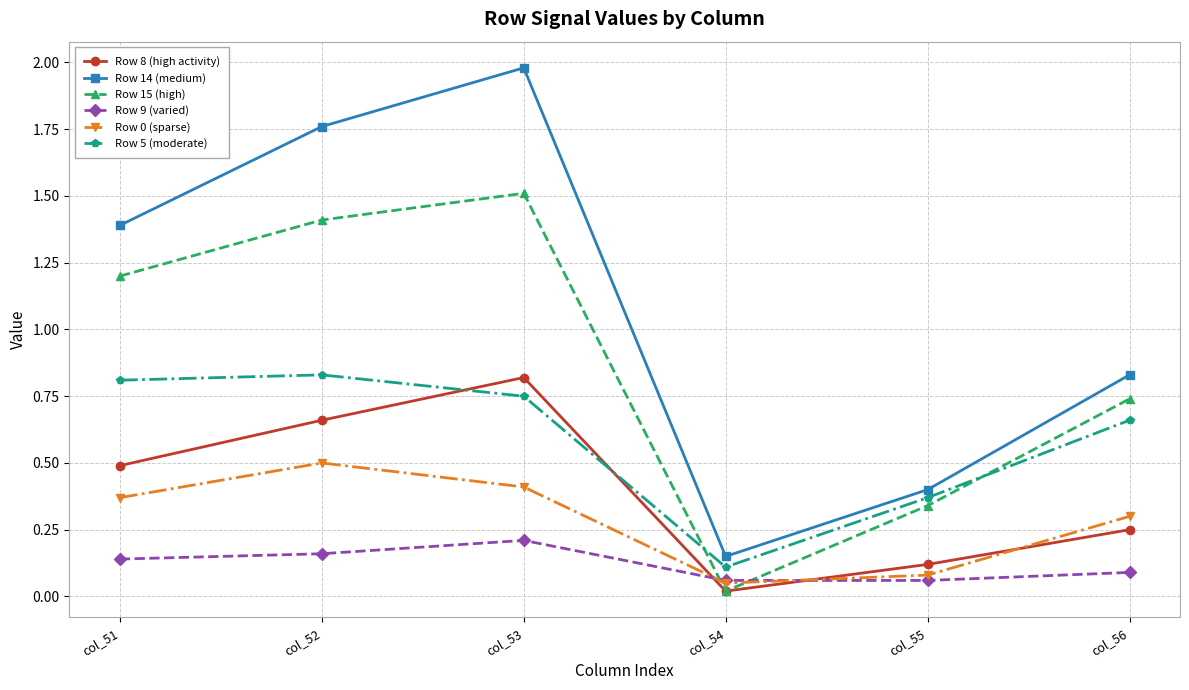

True or false: Row 8 (high activity) has more than 1 points higher than both neighbors.

False